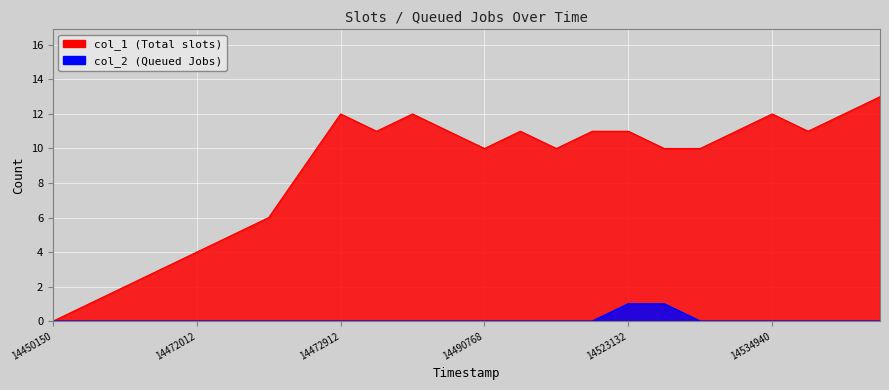

Which series has the widest spread of values?

col_1